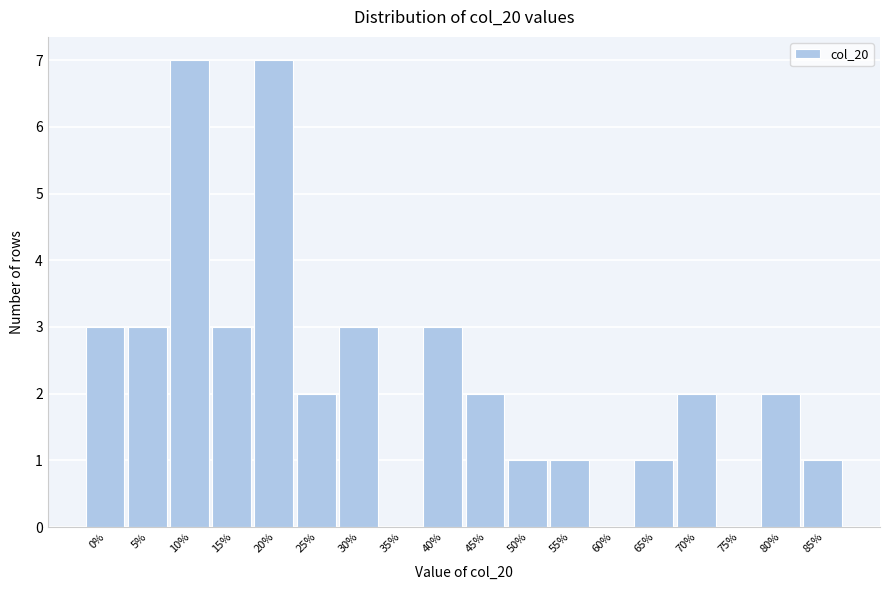

Reading left to right, what are all the values shown in this chart?

0%=3	5%=3	10%=7	15%=3	20%=7	25%=2	30%=3	35%=0	40%=3	45%=2	50%=1	55%=1	60%=0	65%=1	70%=2	75%=0	80%=2	85%=1